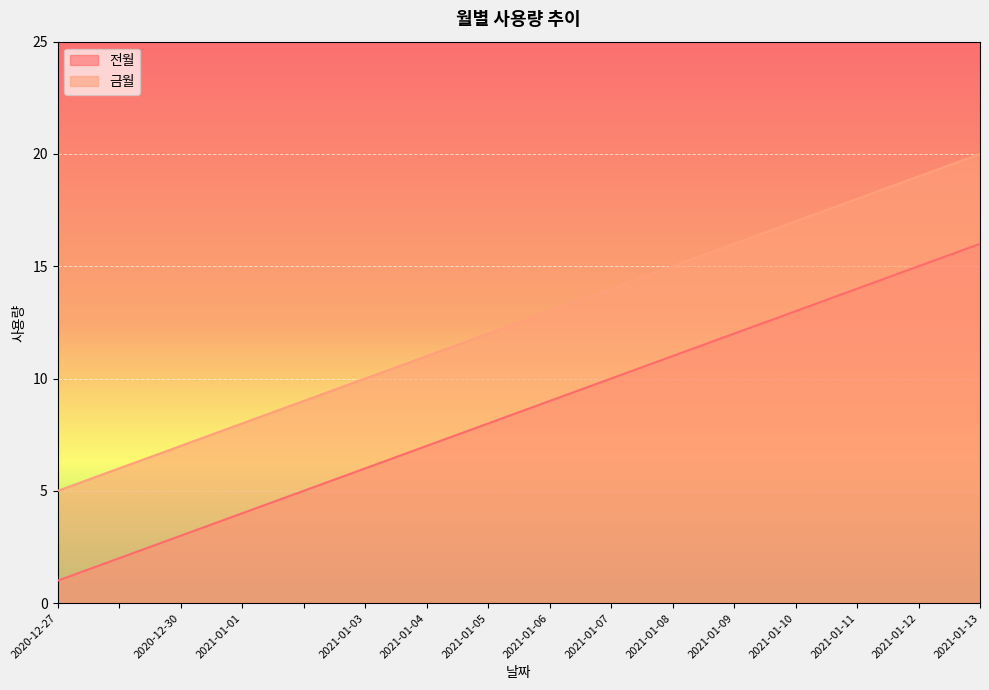

What is the label of the 5th point from the right?

2021-01-09